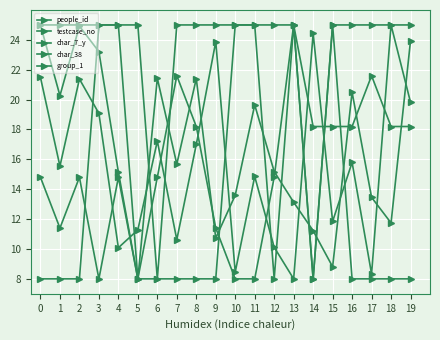

Does the chart have visible grid lines?

Yes